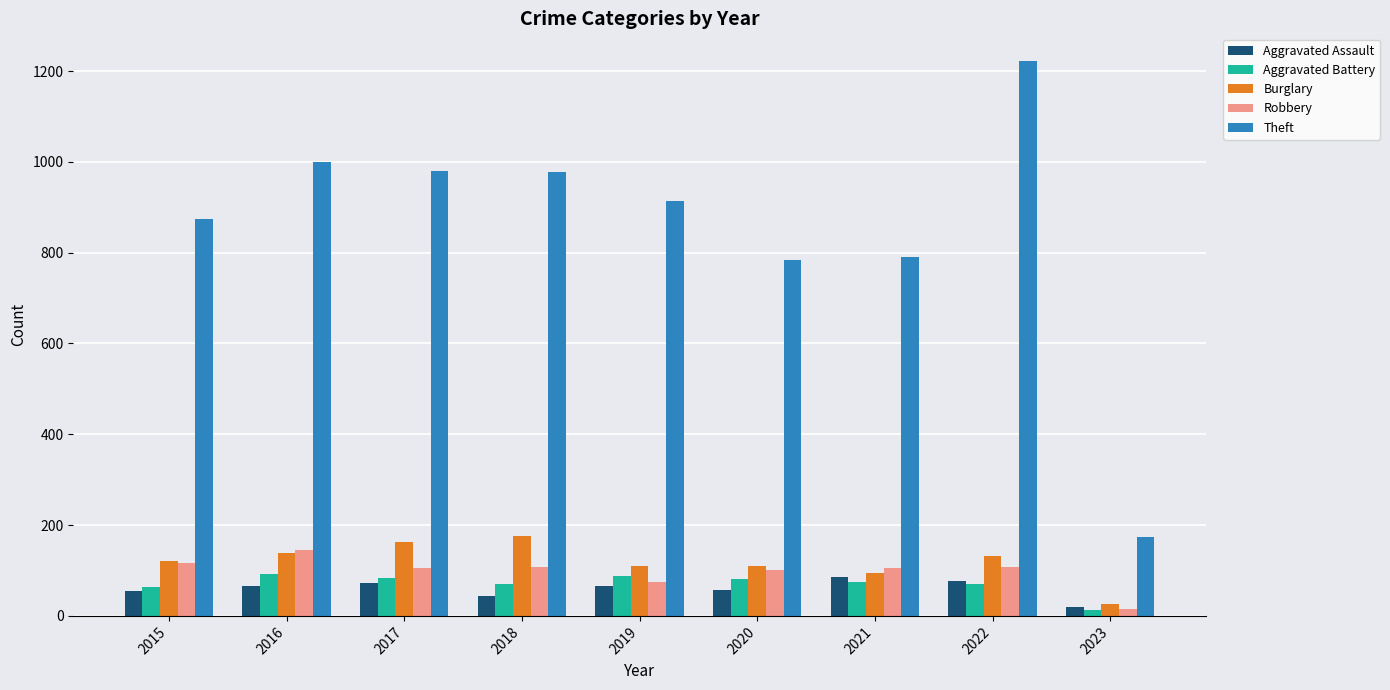

Is it true that Aggravated Assault equals 66 at 2016?

True